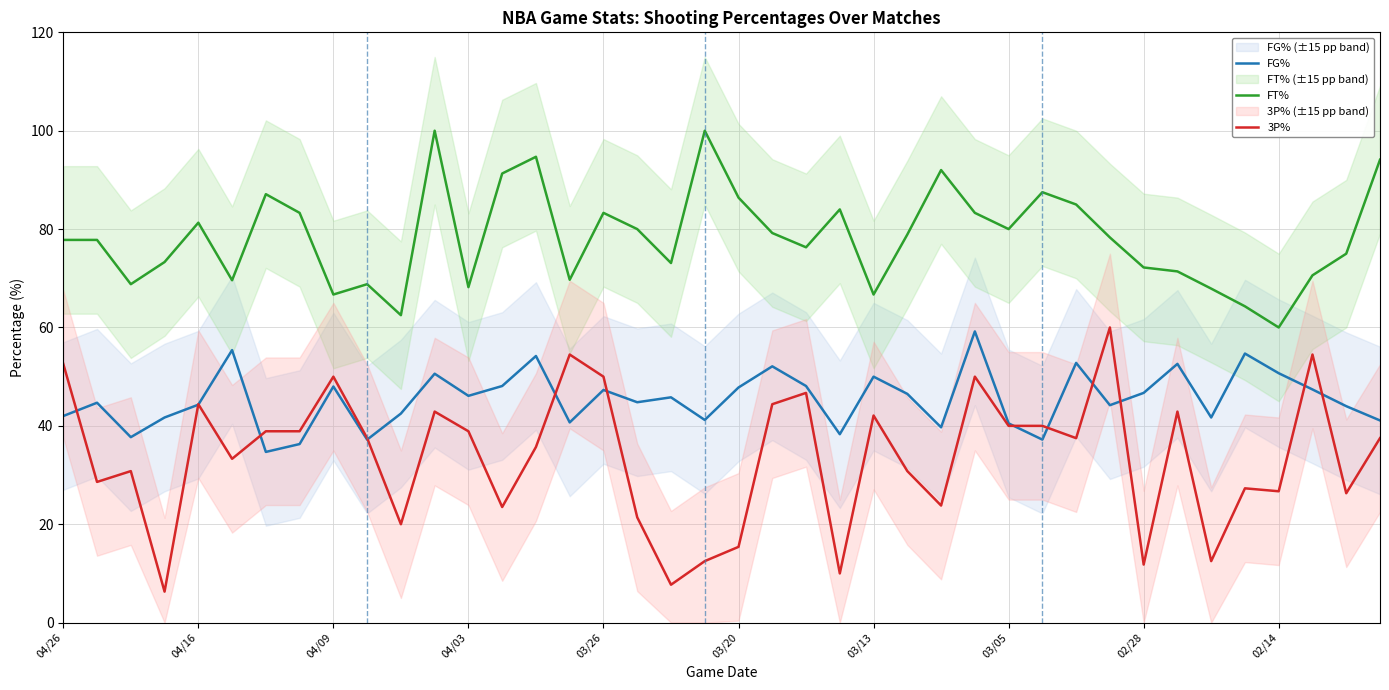

At which category does the chart reach its peak across all series?

11